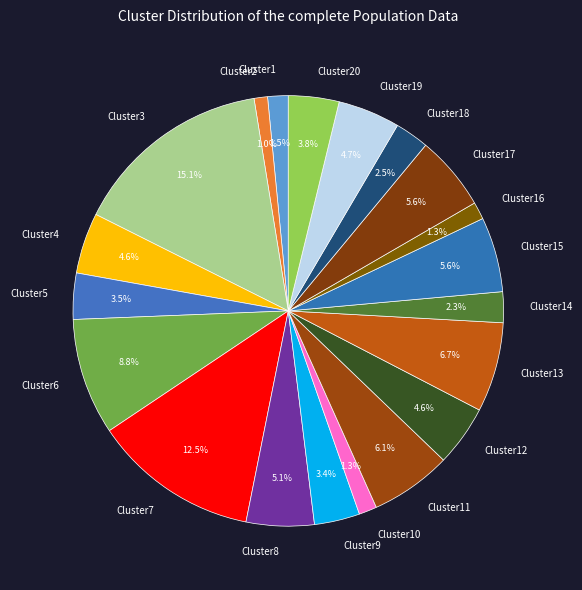

How much of the chart is everything except Cluster5?

96.5%